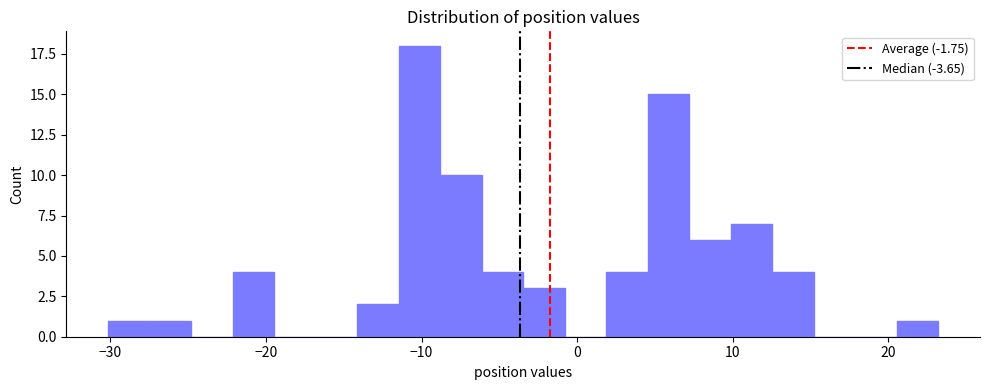

Read against the x-axis, roughly where is the centre of the tallest bar?

-10